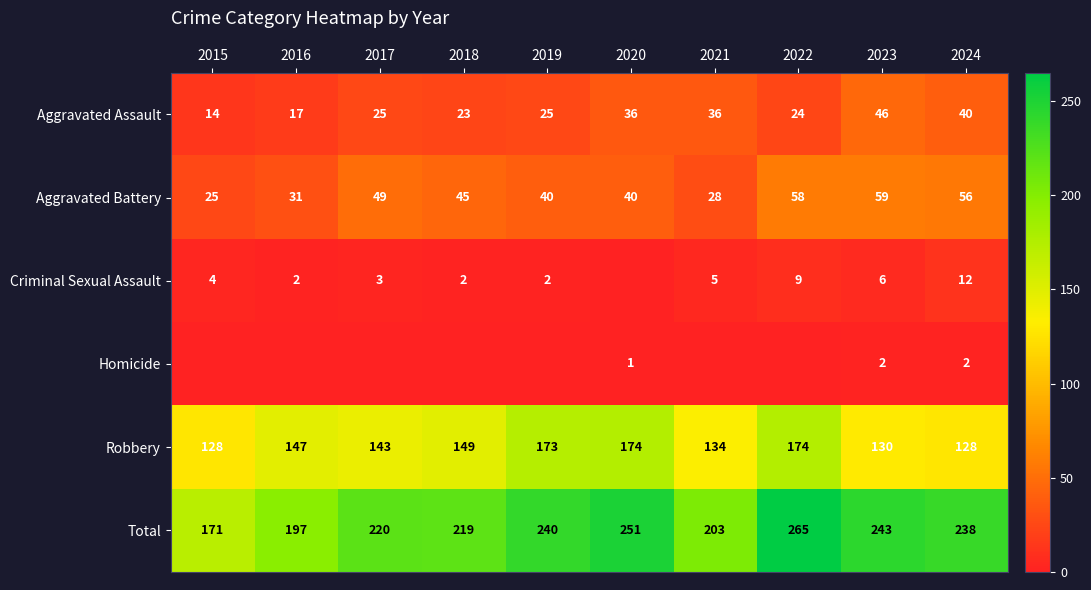

Which series has the largest range (max minus min)?

Total